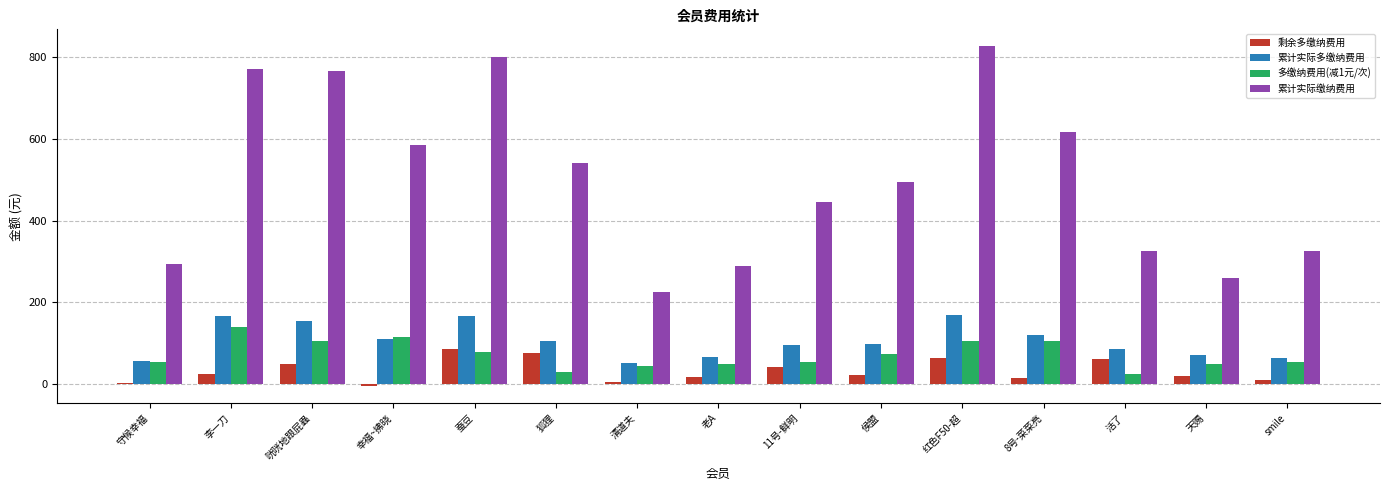

Is the value of 多缴纳费用(减1元/次) at 侯盟 greater than the value of 剩余多缴纳费用 at smile?

Yes